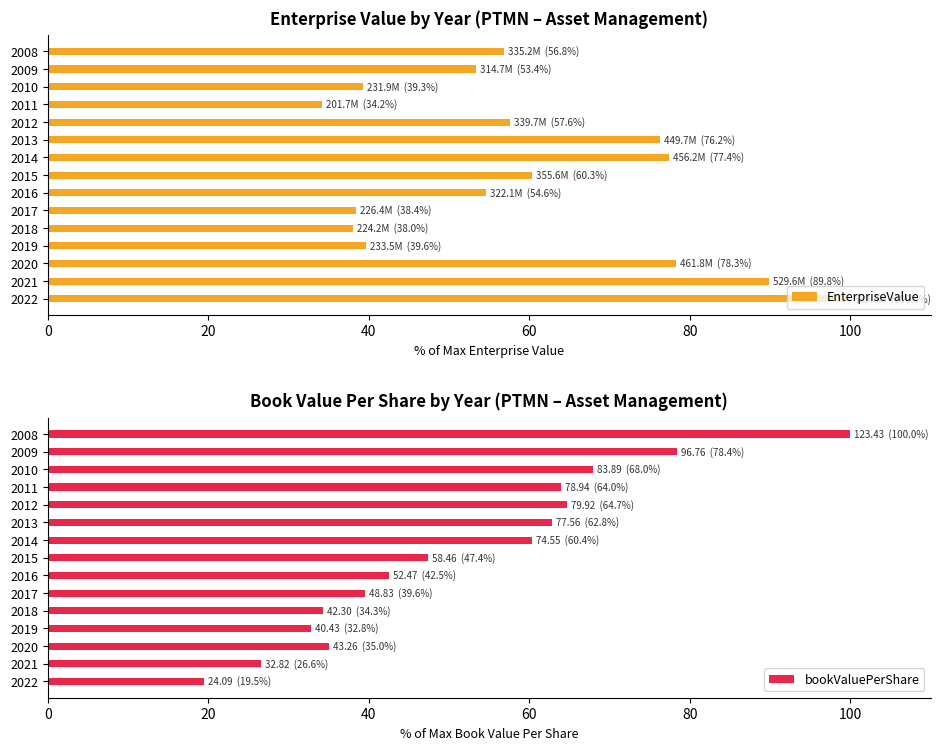

The value of EnterpriseValue at 2009 is 82.9. True or false?

False